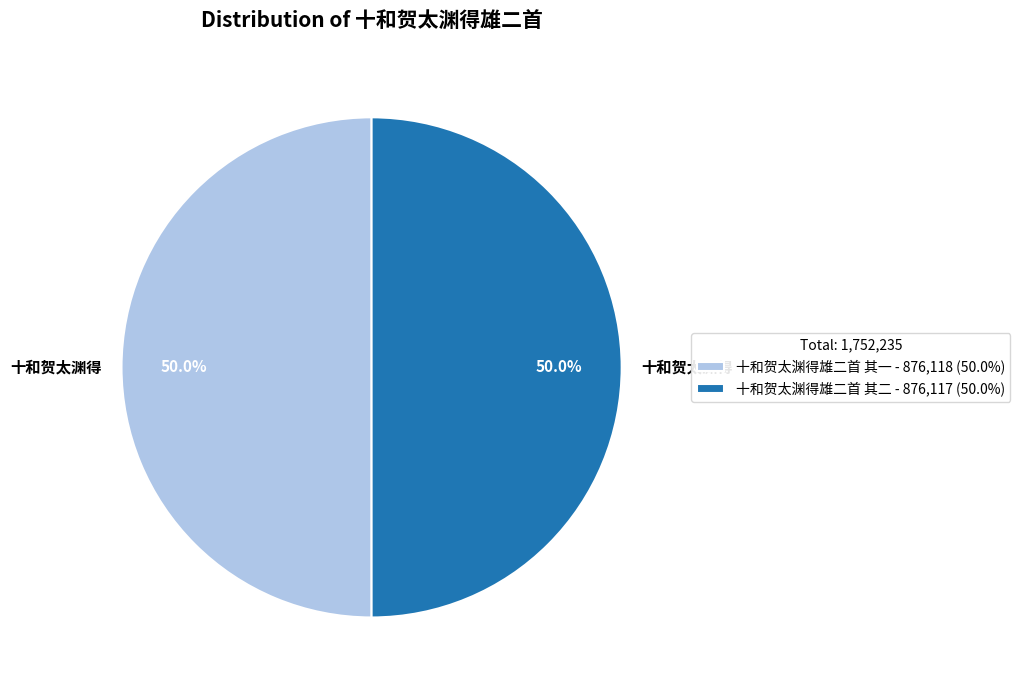

The 十和贺太渊得雄二首 其一 slice represents 50% of the pie. True or false?

True